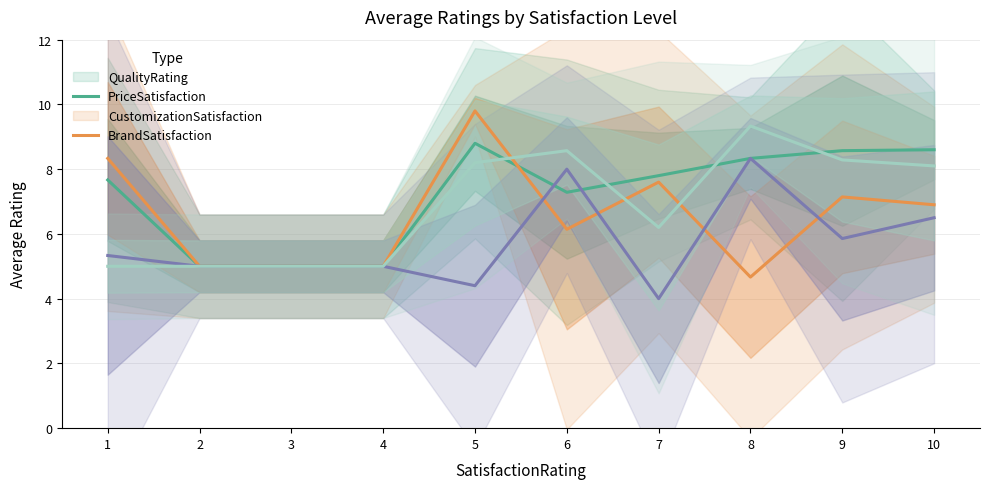

Is it true that PriceSatisfaction equals 12.7 at 7?

False